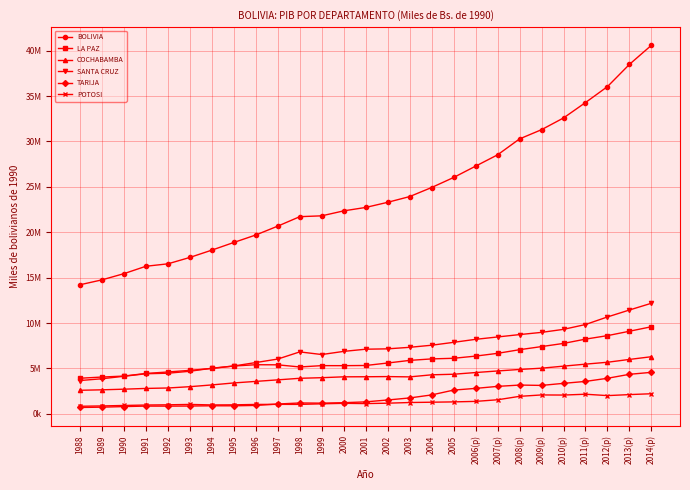

What is the value of the POTOSI point at the 11th from the left?

1047170